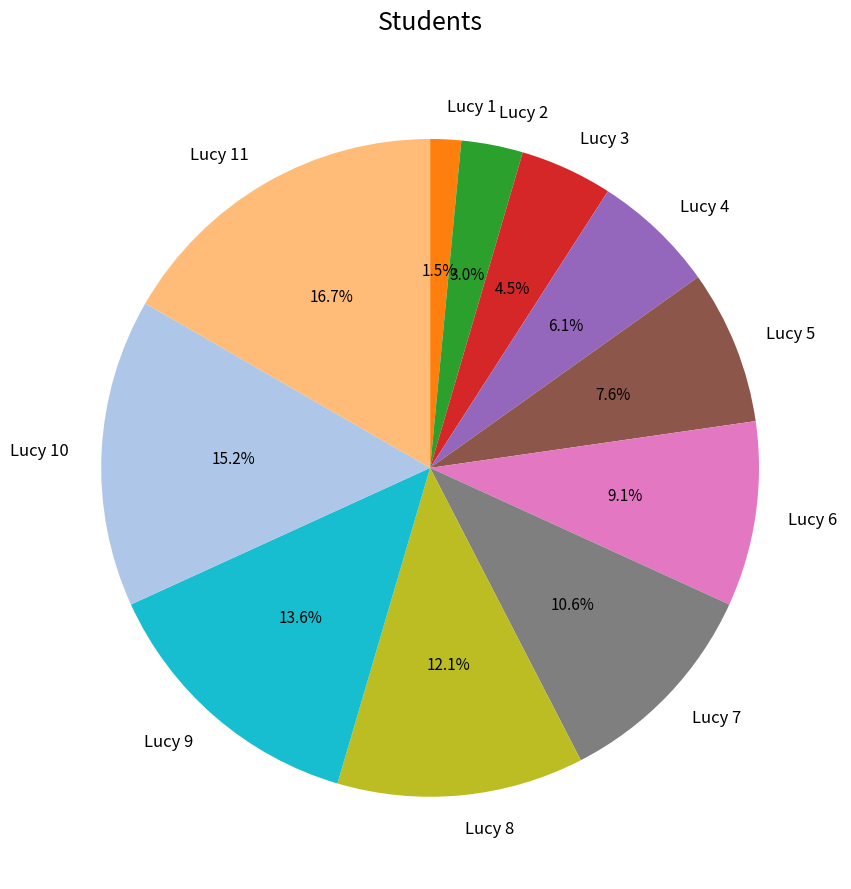

To the nearest percent, what is the average slice percentage?

9%